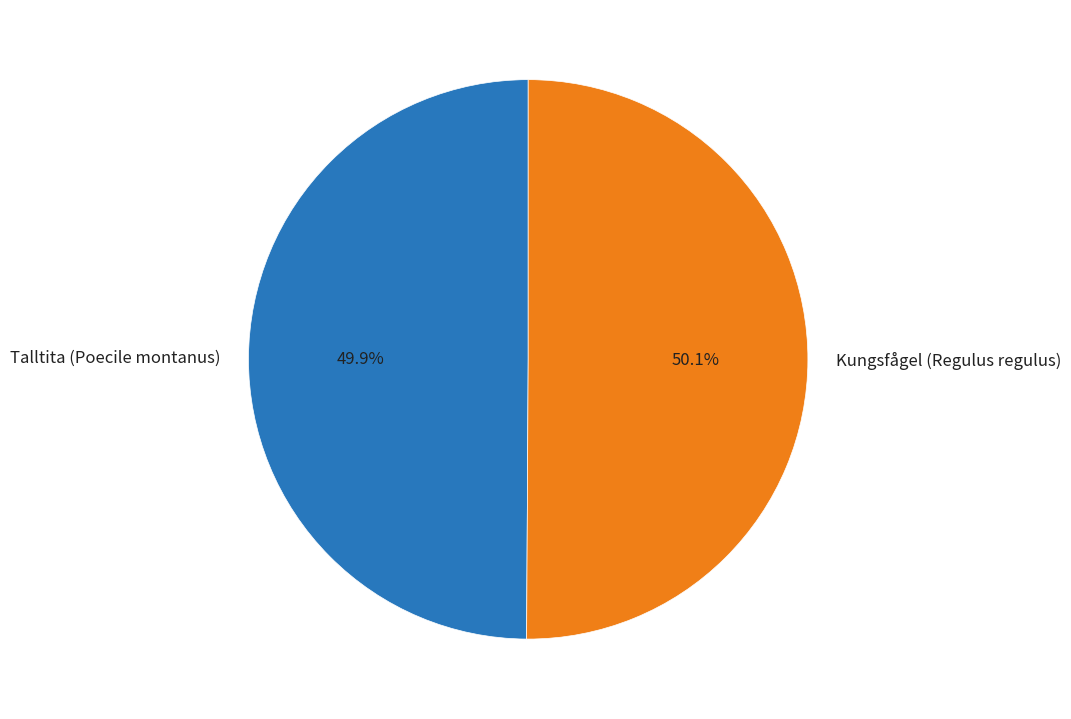

To the nearest percent, what is the combined percentage of Kungsfågel (Regulus regulus) and Talltita (Poecile montanus)?

100%